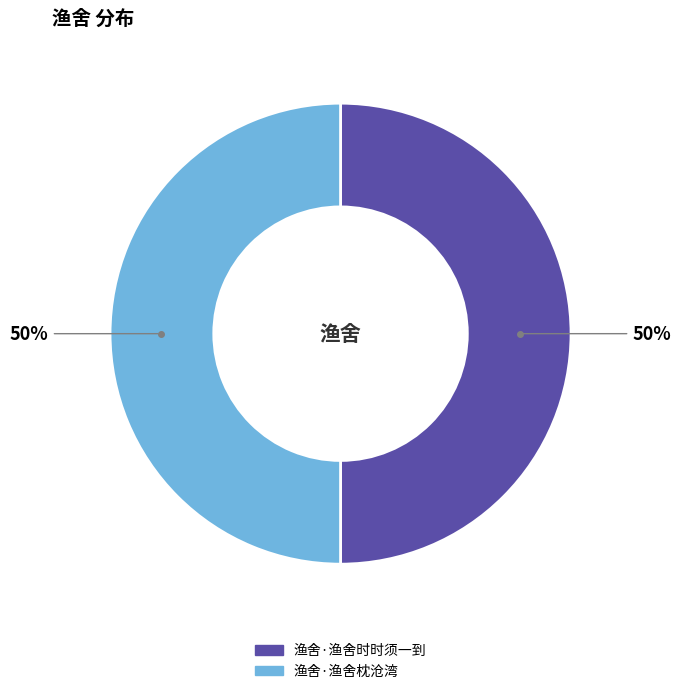

Do 渔舍·渔舍枕沧湾 and 渔舍·渔舍时时须一到 together represent more than half of the pie?

Yes